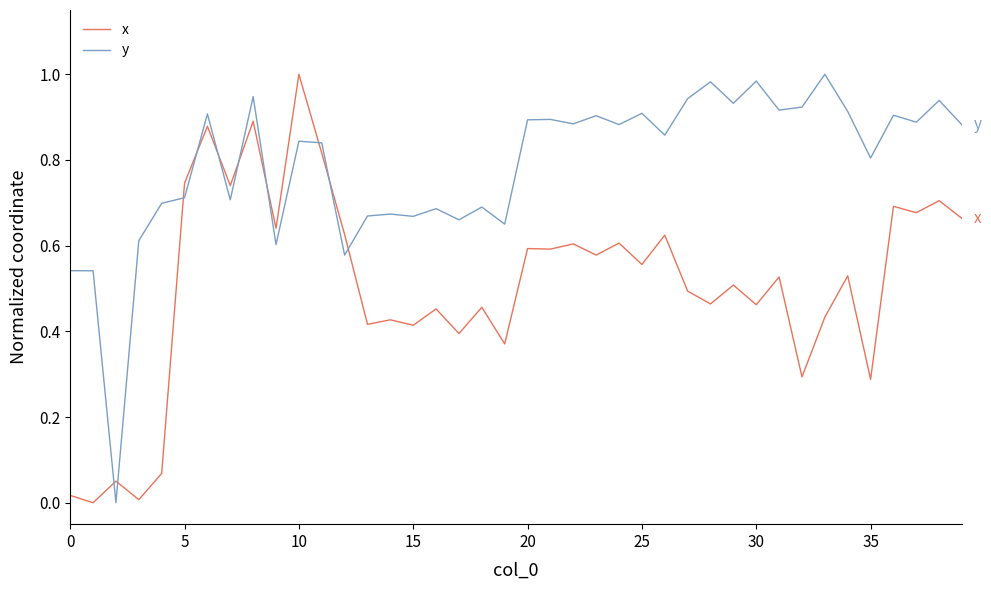

What is the sum of all x values?

20.3